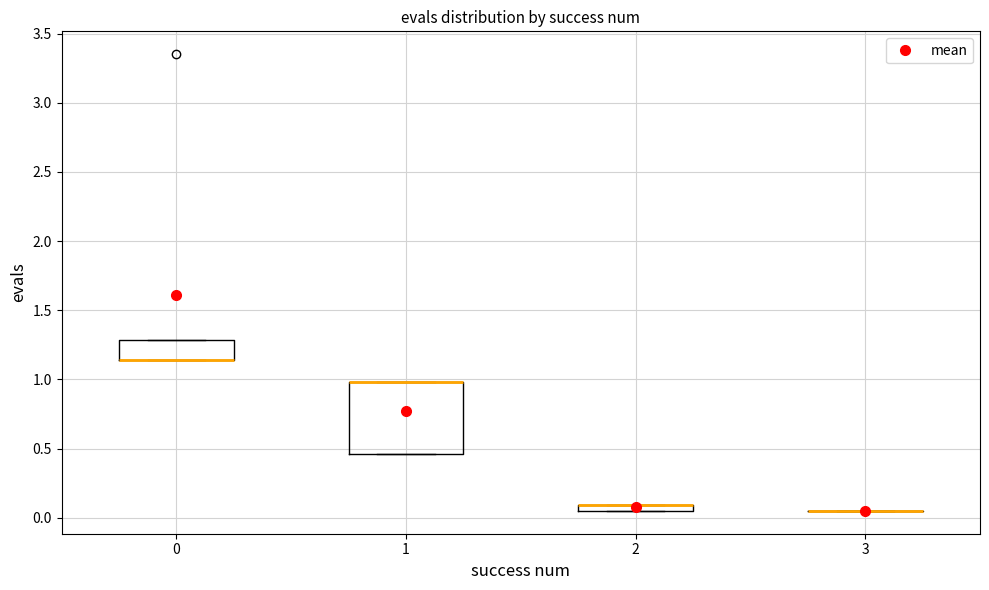

Where is the lower edge of the box at x = 2 on the y-axis? The values are not printed on the chart, so give them approximately, as read against the axis.

0.05